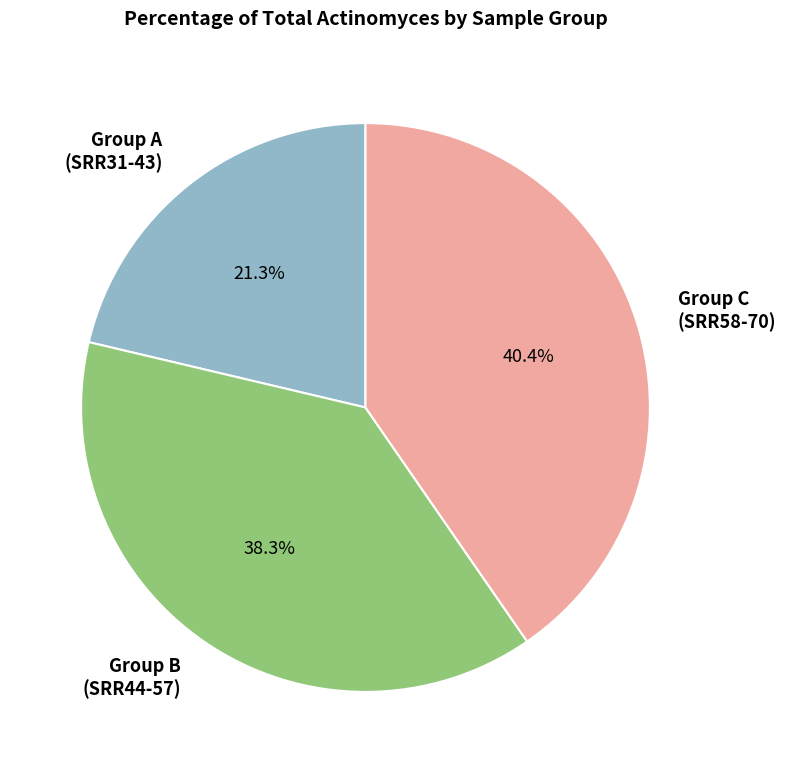

Does any single category account for the majority?

No